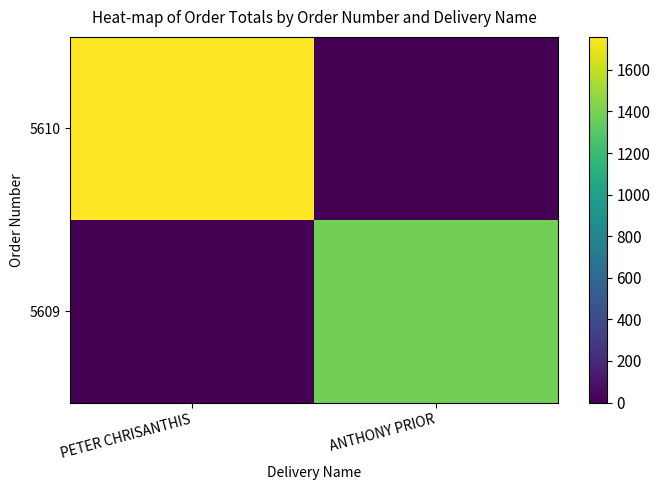

Rank the series by their average value, from highest to lowest.

5610, 5609